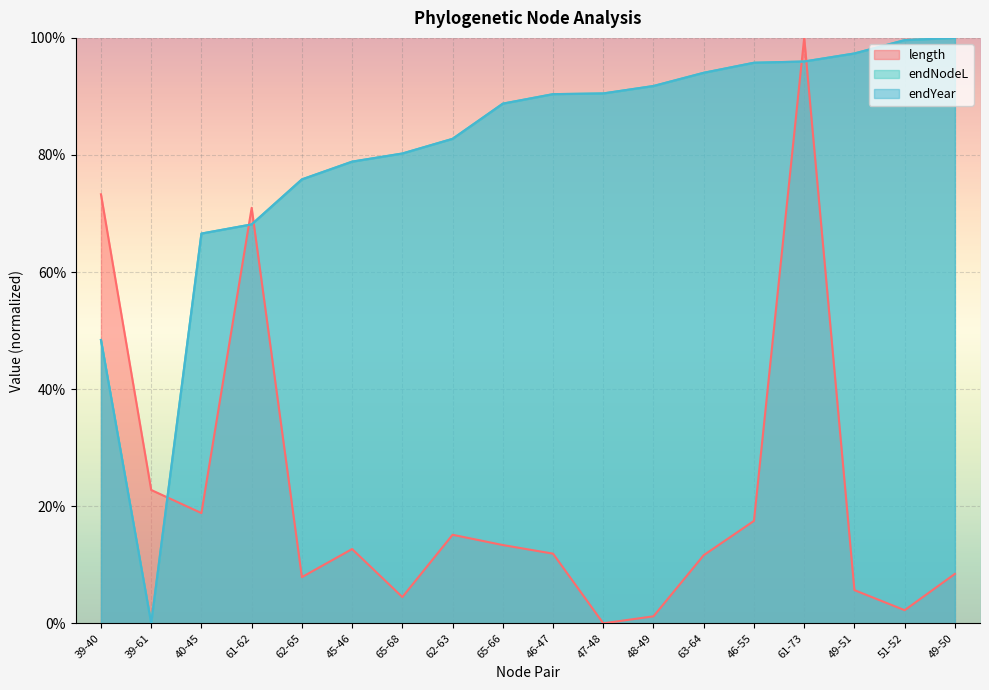

Does the chart display data point markers on the line(s)?

No